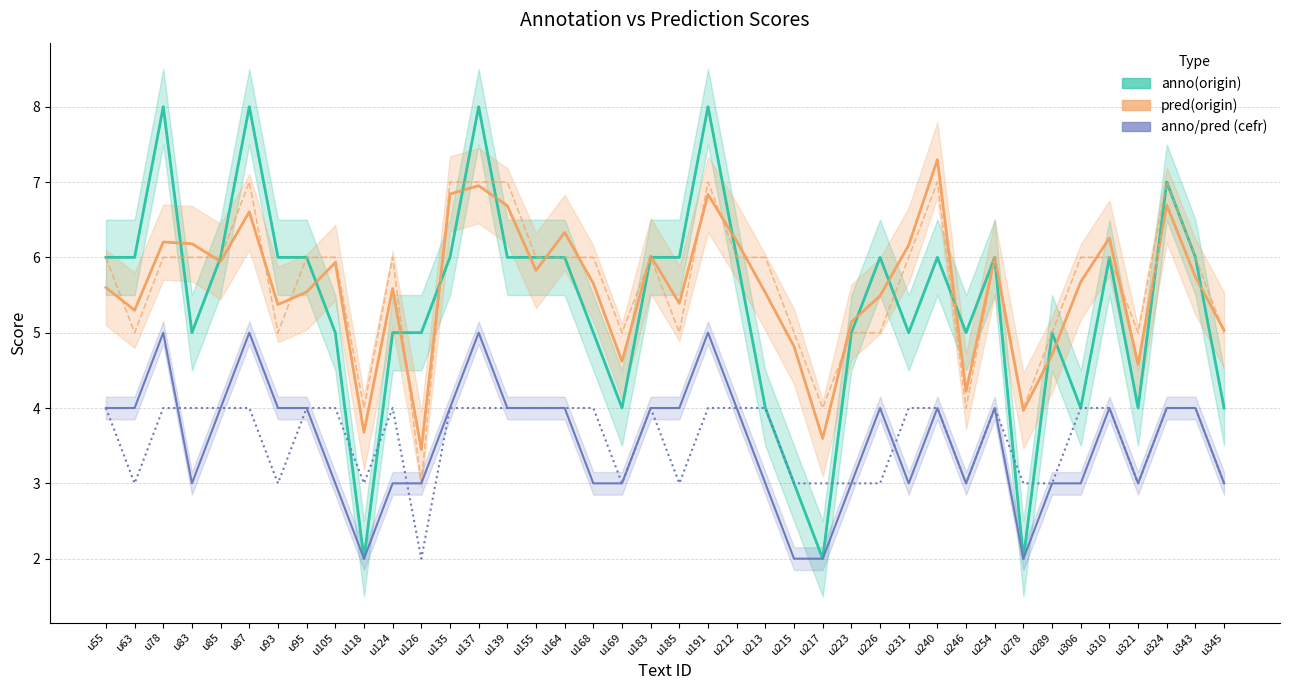

The value of anno(origin) line at u95 is 3.0. True or false?

False